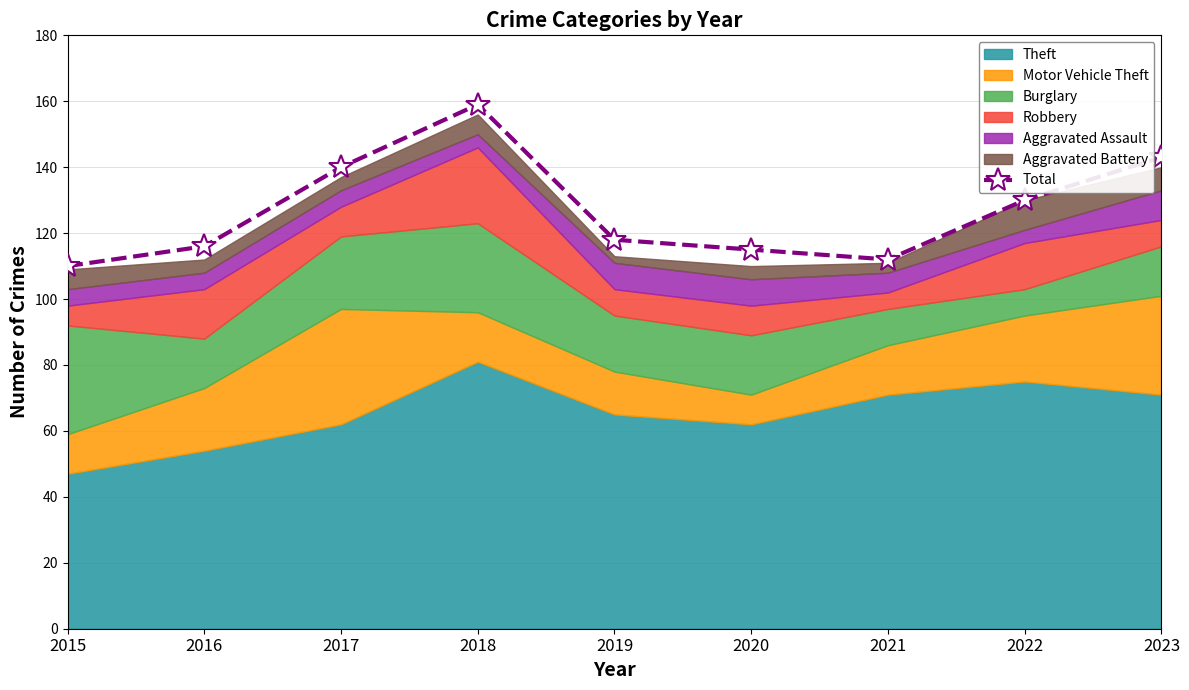

Reading left to right, list all the values displayed in this chart.

110	116	140	159	118	115	112	130	143